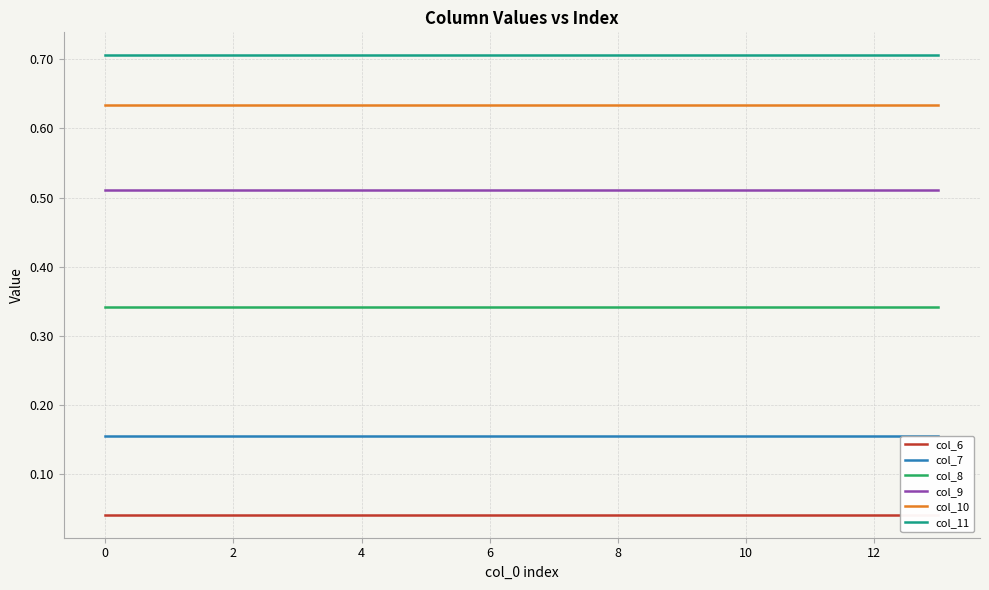

List the series in order of their peak value, highest first.

col_11, col_10, col_9, col_8, col_7, col_6